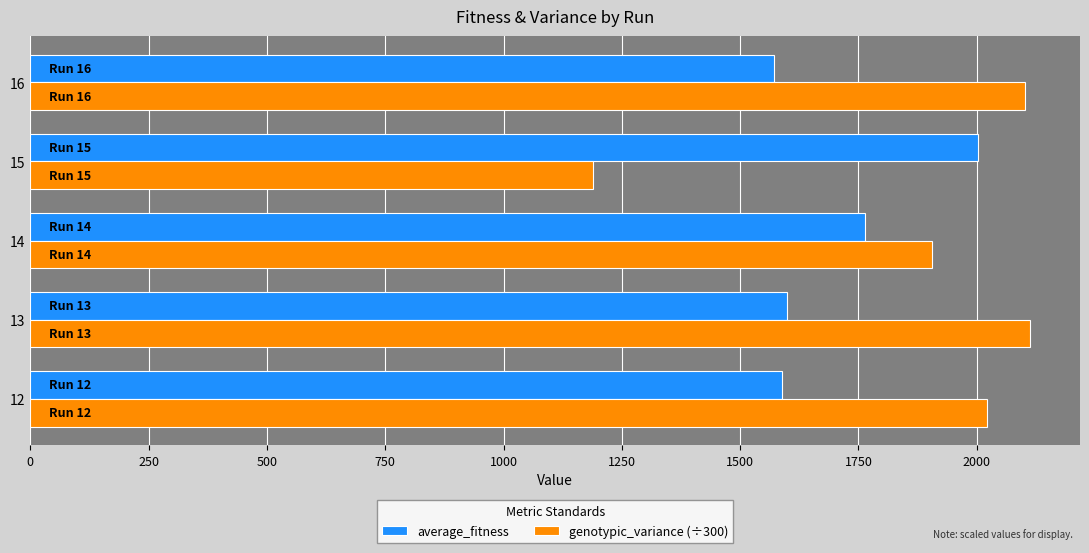

What is the average value of the average_fitness series?

1705.1